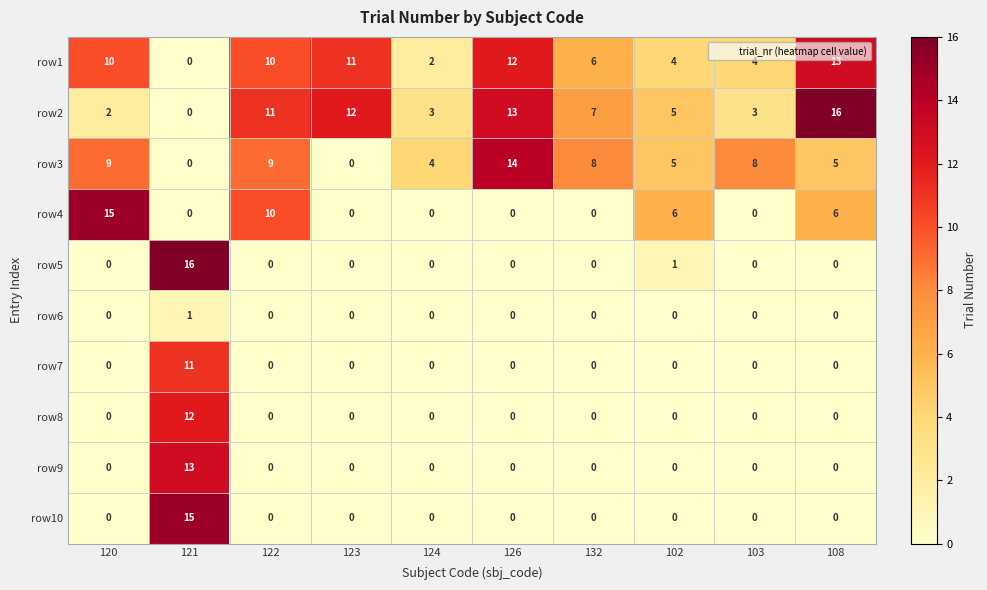

What is the maximum value for row3?

14